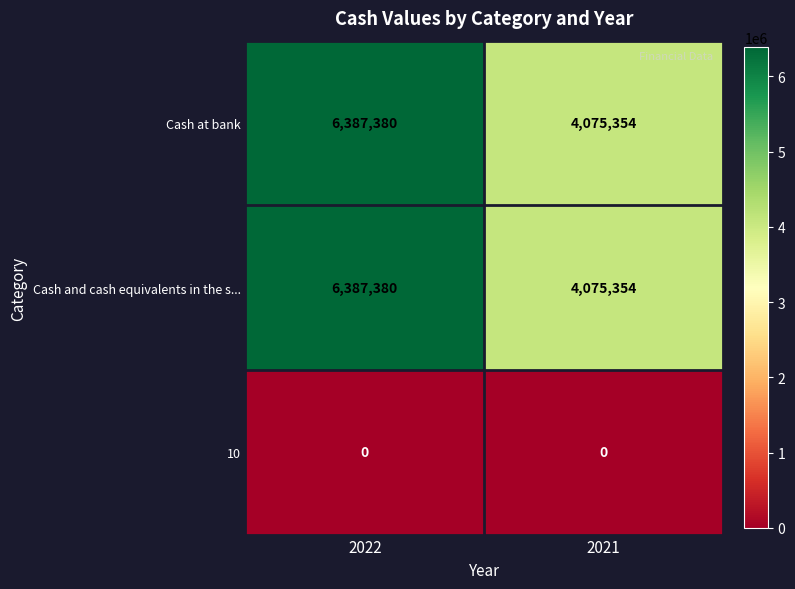

What is the sum of the Cash at bank values at 2022 and 2021?

10462734